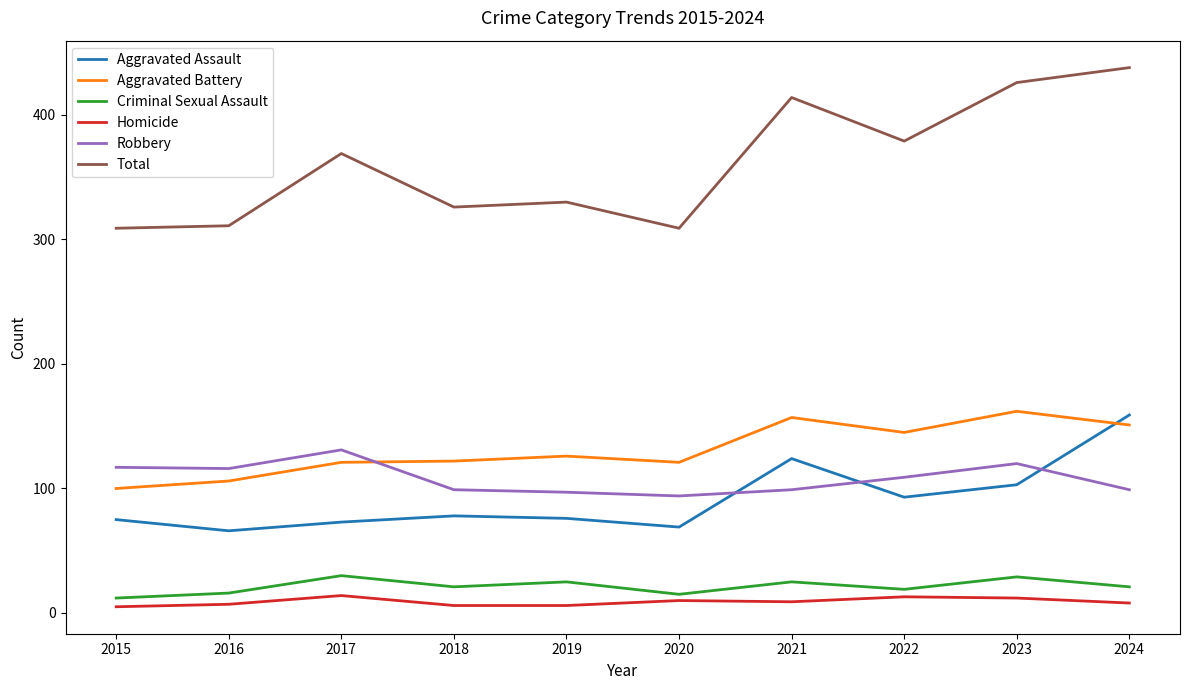

What are all the series names shown in the legend?

Aggravated Assault, Aggravated Battery, Criminal Sexual Assault, Homicide, Robbery, Total